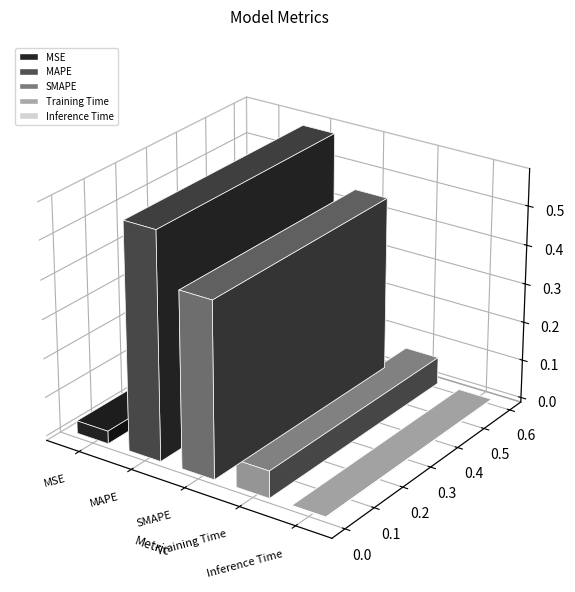

What position from the left is MSE?

1